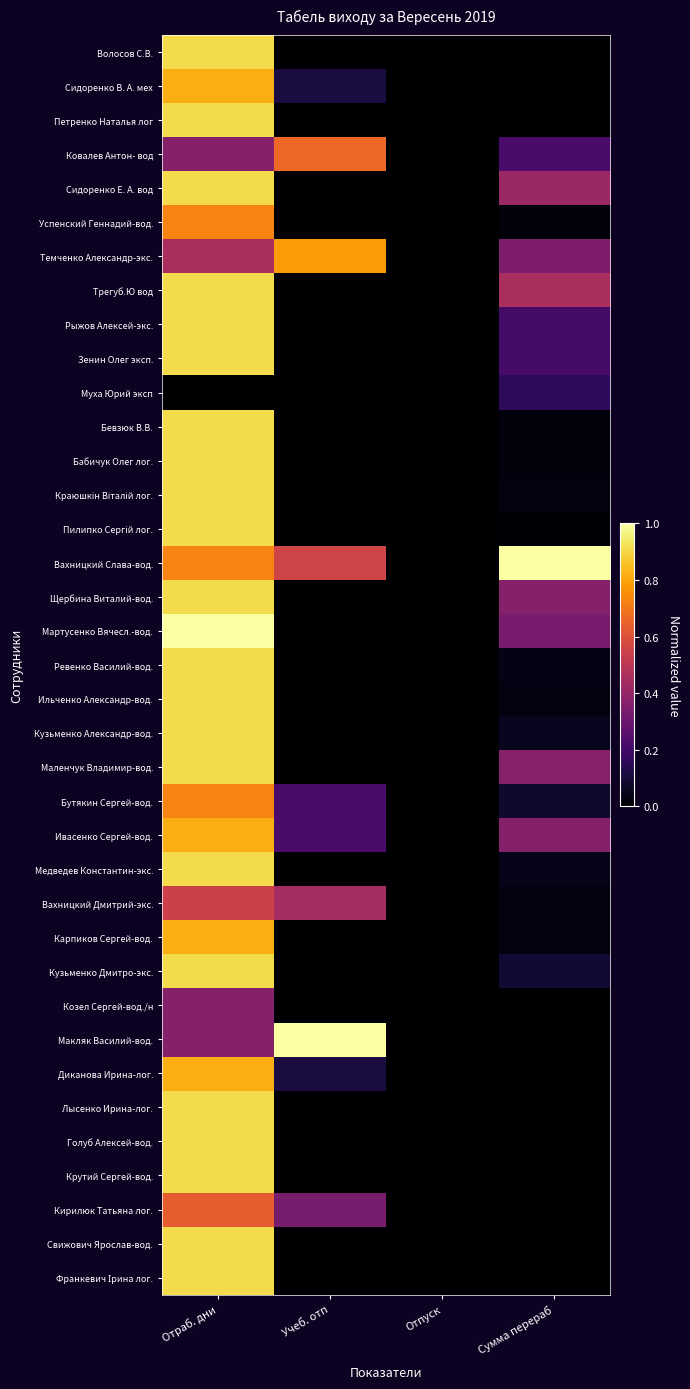

Count the number of data series in this chart.

37